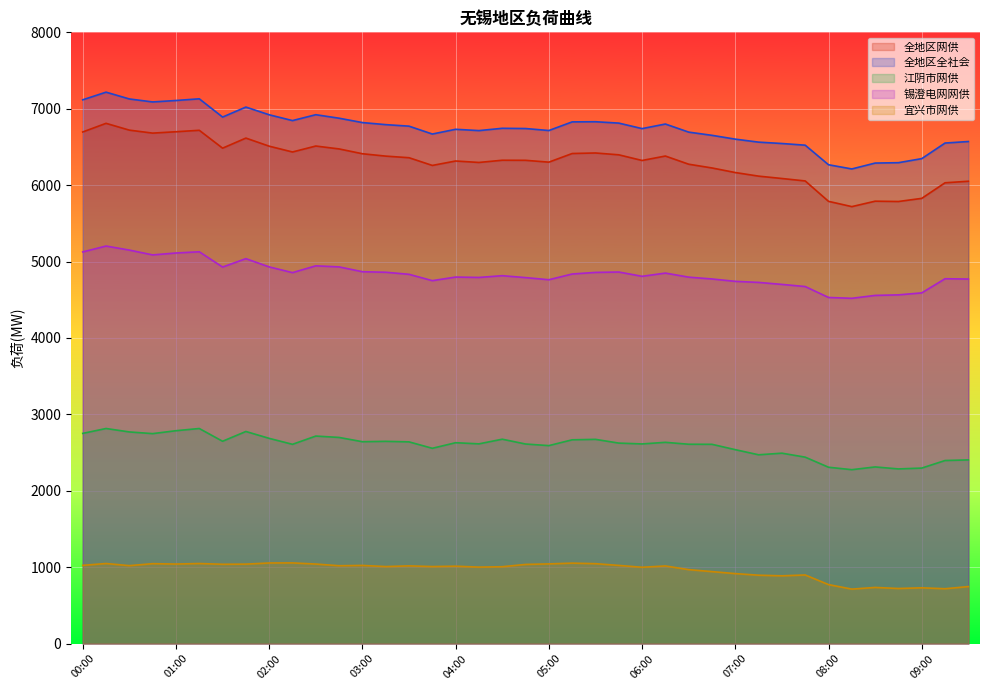

Which has a higher value, 04:30 or 00:45?

00:45